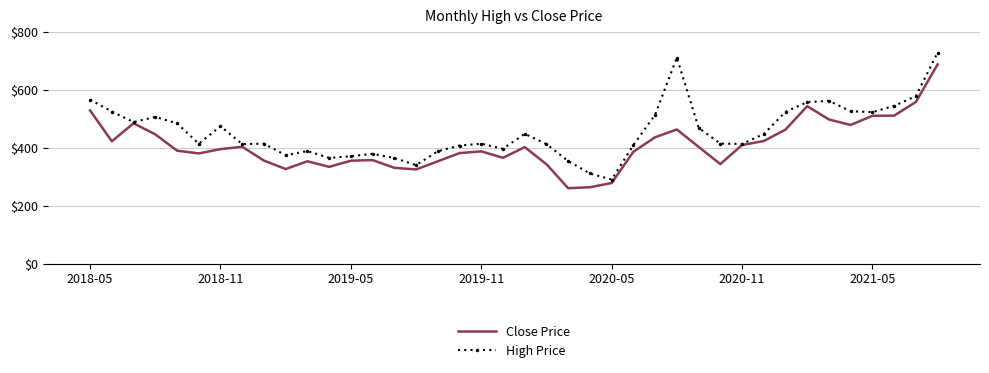

In High Price, how many points are lower than both neighbors (excluding endpoints)?

10